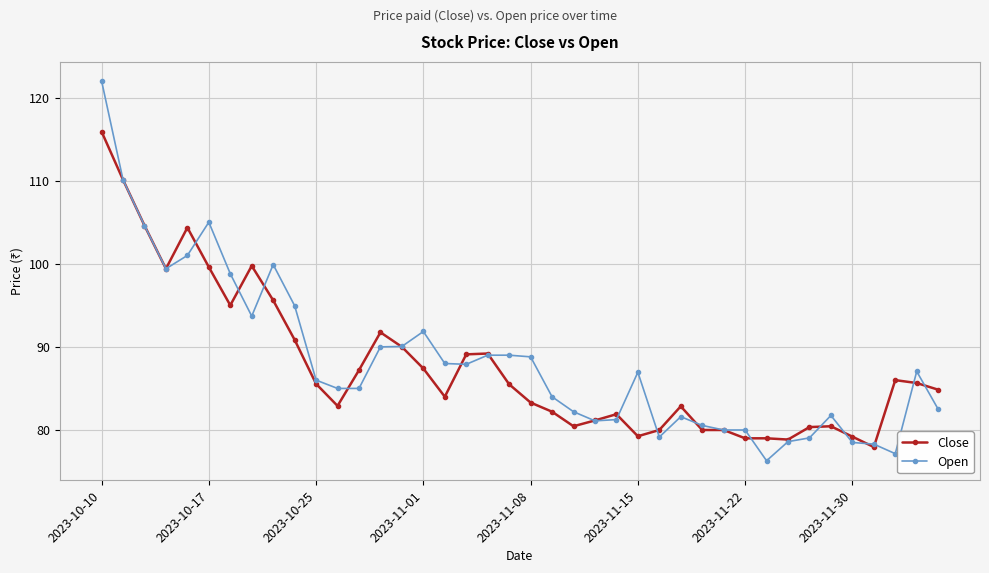

True or false: Open has more than 0 interior local peaks.

True